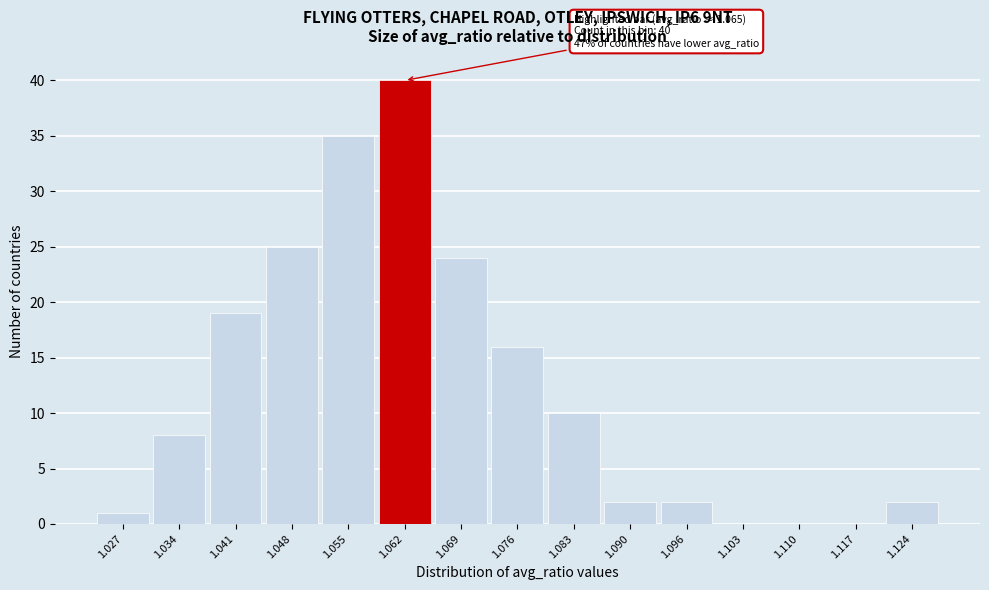

Reading left to right, extract all data points from this chart.

1.027=1	1.034=8	1.041=19	1.048=25	1.055=35	1.062=40	1.069=24	1.076=16	1.083=10	1.090=2	1.096=2	1.103=0	1.110=0	1.117=0	1.124=2